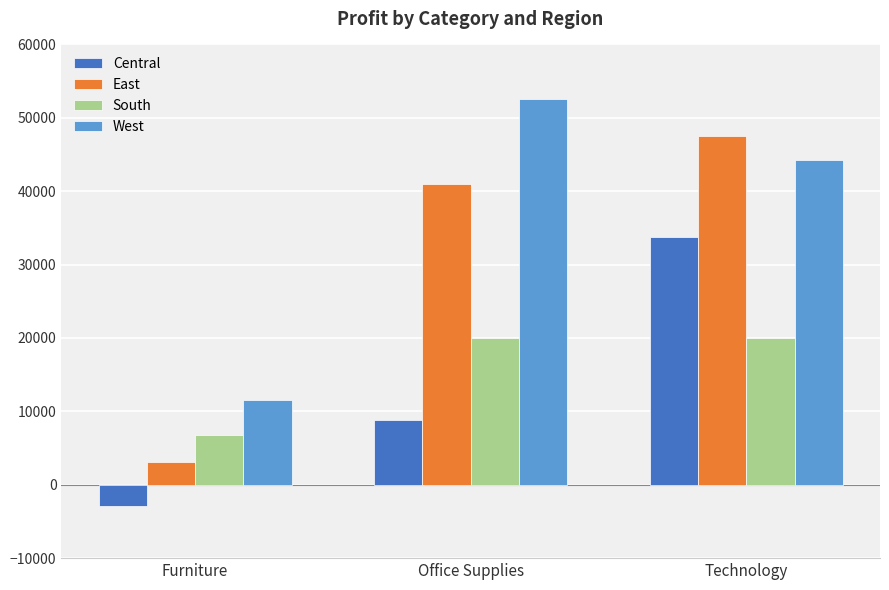

Which series has the largest total across all categories?

West